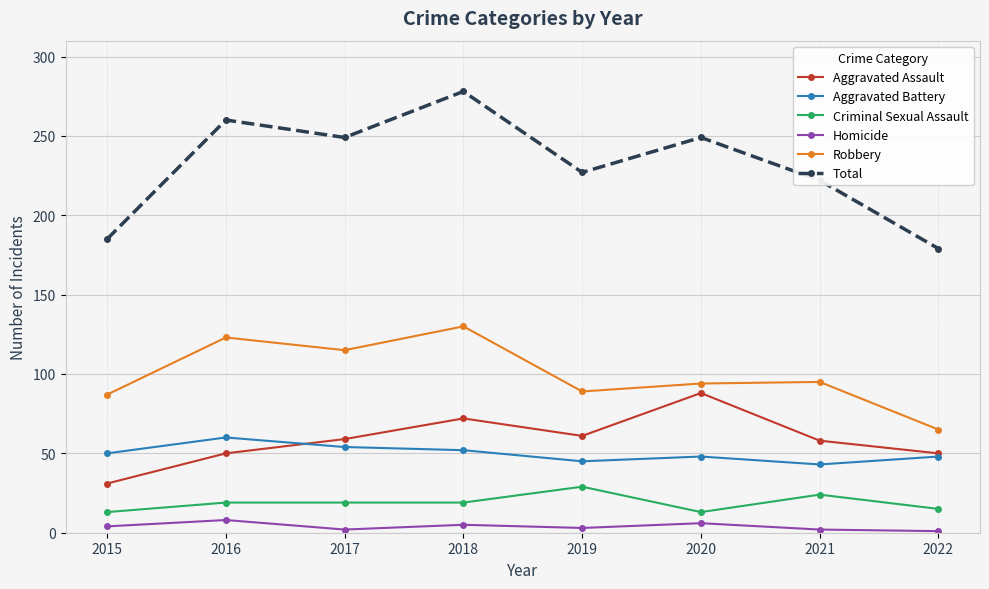

How many data points in Homicide are less than 4?

4